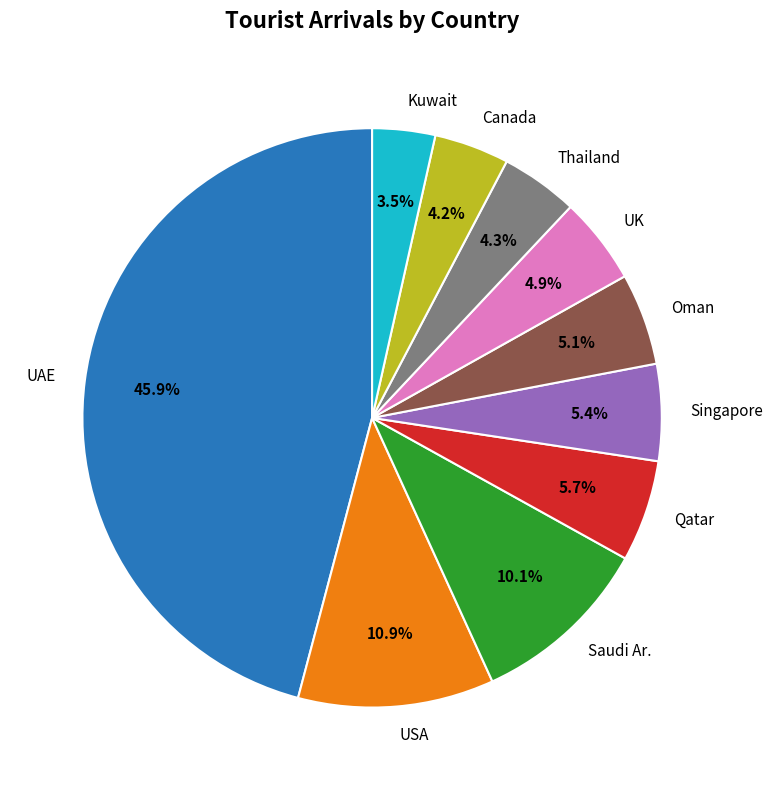

True or false: UK accounts for 5% of the total.

True